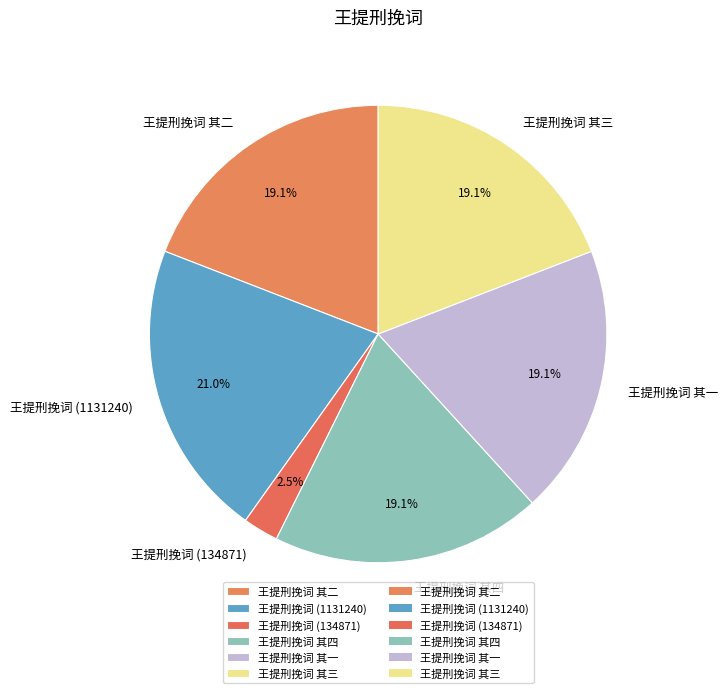

Approximately how many times larger is the value at 王提刑挽词 (1131240) compared to 王提刑挽词 其四?

1.1